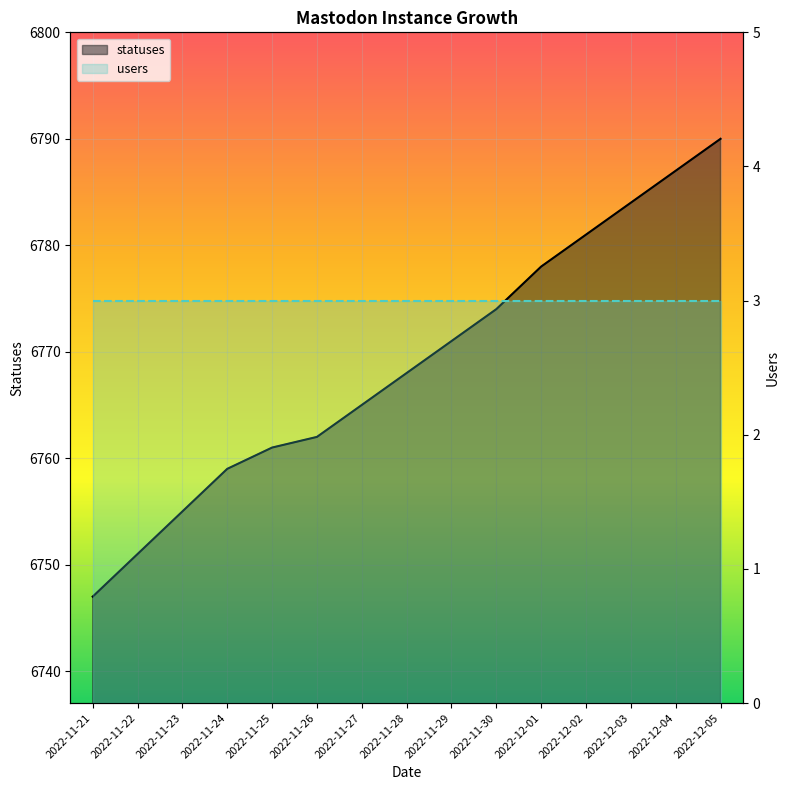

What is the difference between the second highest and second lowest values?

36